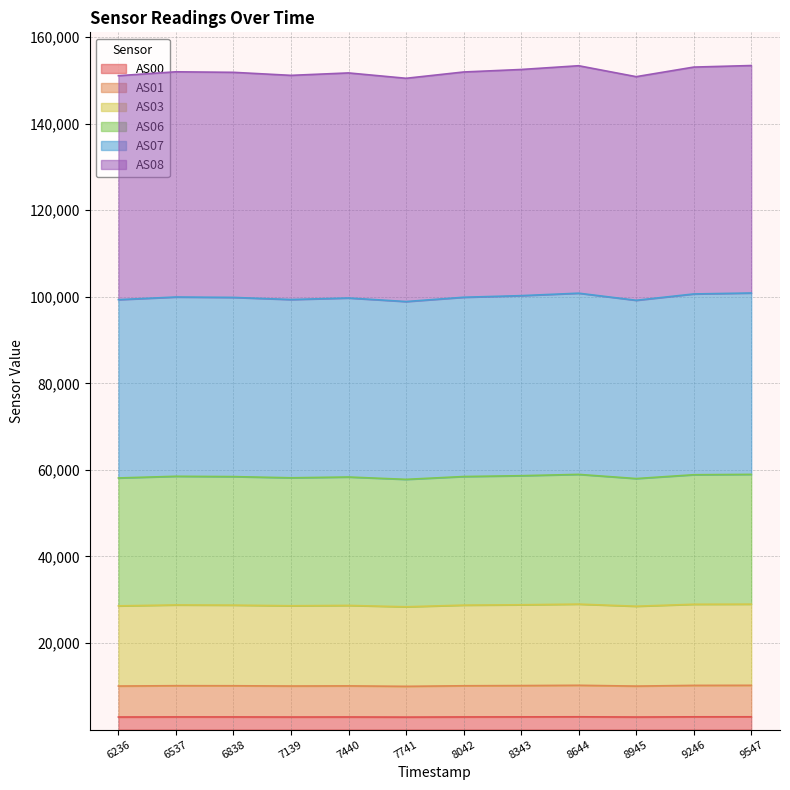

How many interior local peaks does the AS03 series have?

3